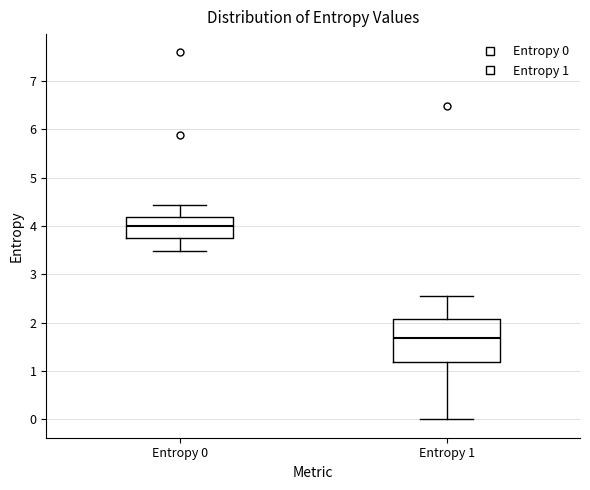

Which box's median line is the highest?

Entropy 0